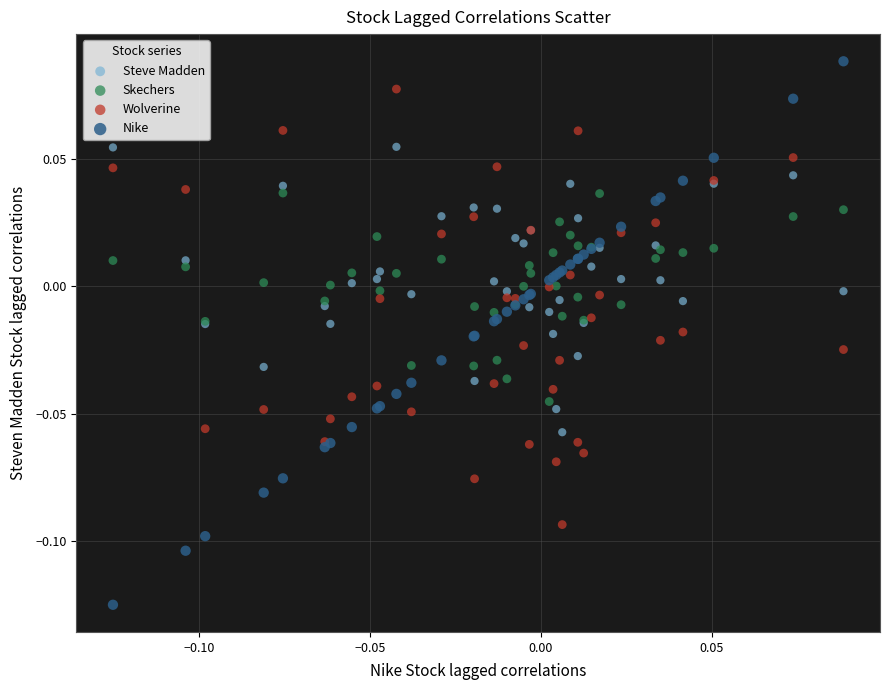

Which series contains the lowest Y value?

Nike